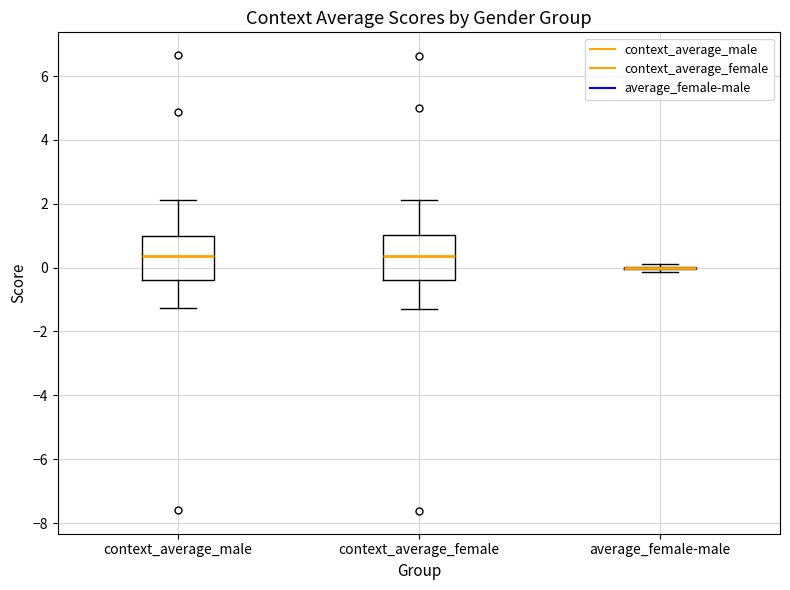

Reading left to right, read every box against the y-axis: the position of its median line, the range the box covers, and the ends of its whiskers. The values are not printed on the chart, so give them approximately, as read against the axis.

context_average_male: median 0.4, box -0.4 to 1.0, whiskers -1.2 to 2.2
context_average_female: median 0.4, box -0.4 to 1.0, whiskers -1.2 to 2.2
average_female-male: box collapsed to a line at 0.0, whiskers -0.2 to 0.2